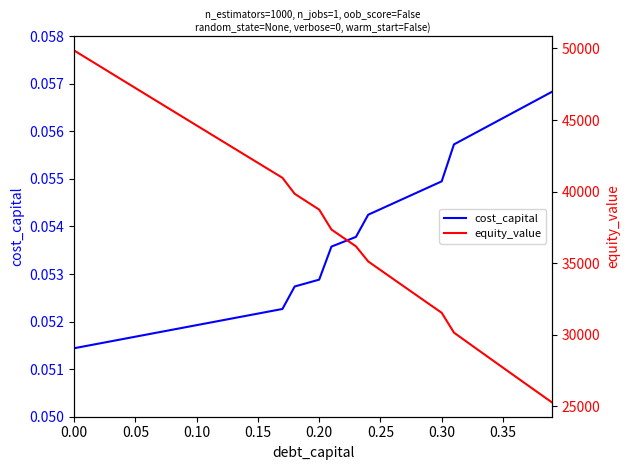

Is it true that cost_capital equals 0.1 at 0.30?

False